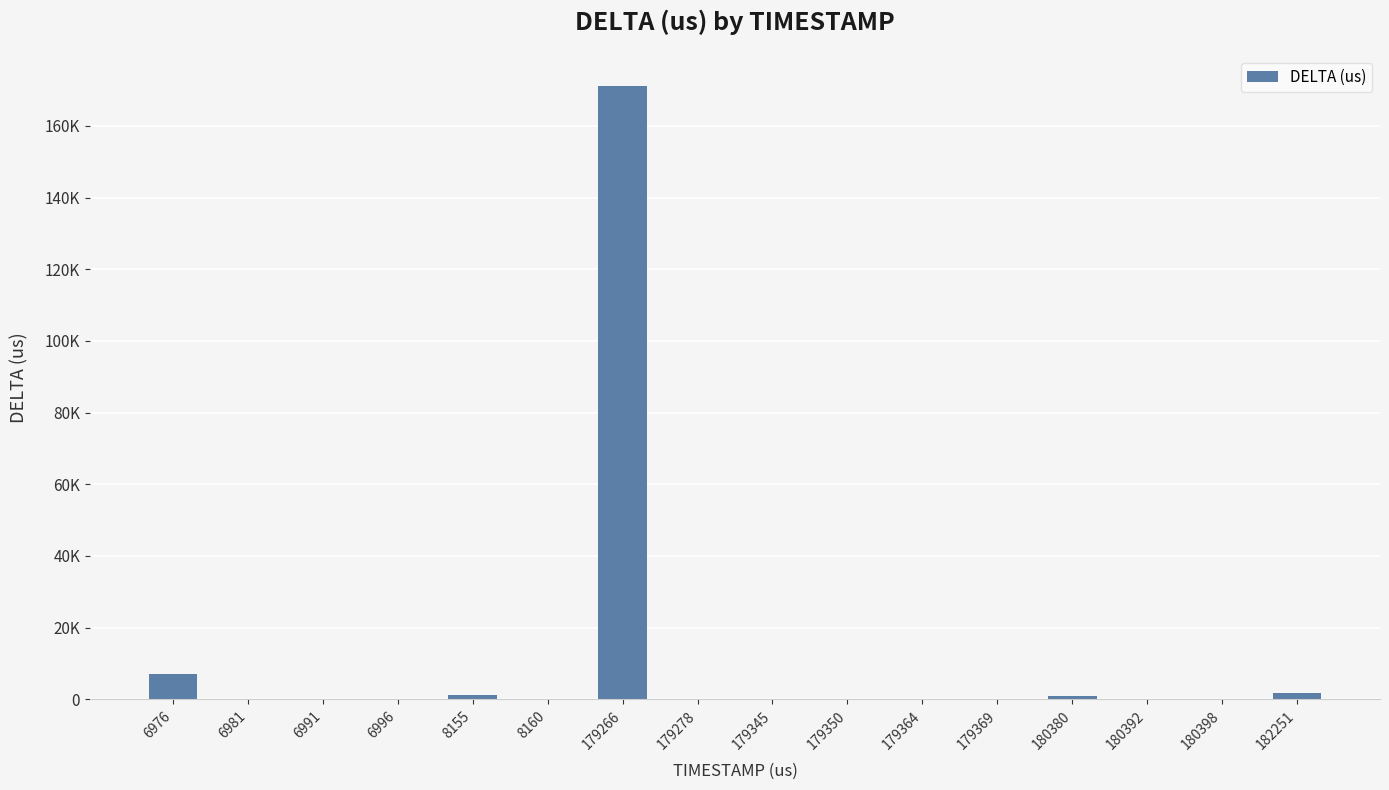

At which category does the chart reach its minimum across all series?

6981